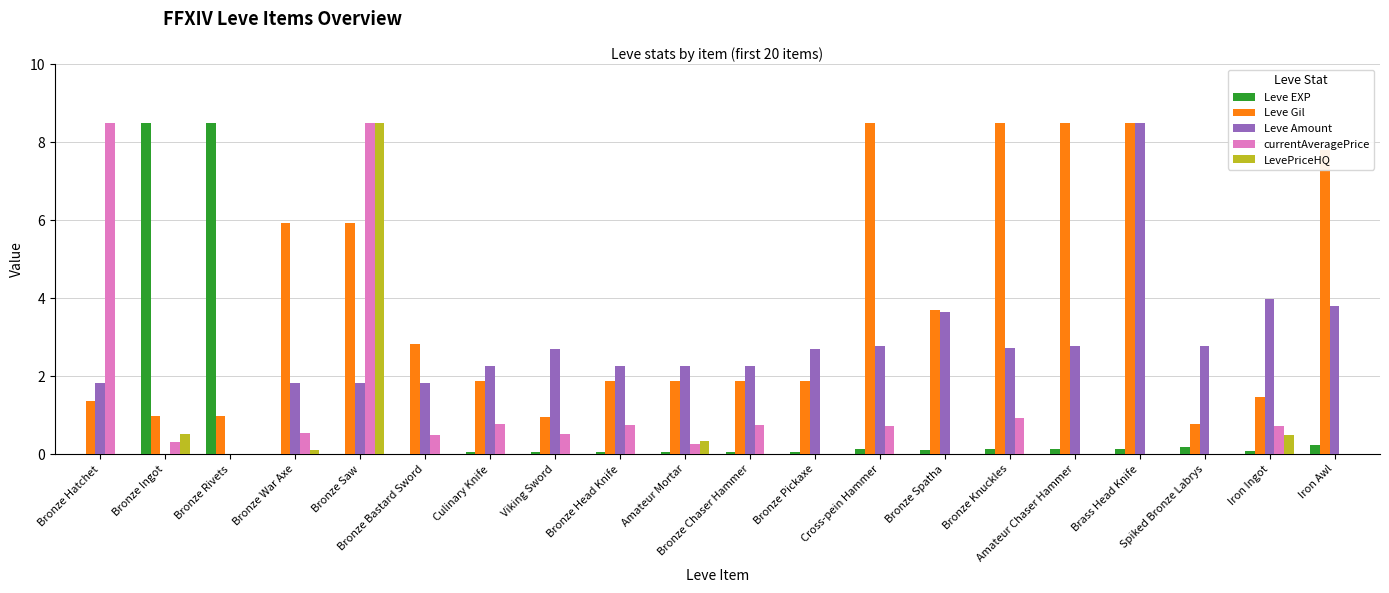

What are all the series names shown in the legend?

Leve EXP, Leve Gil, Leve Amount, currentAveragePrice, LevePriceHQ